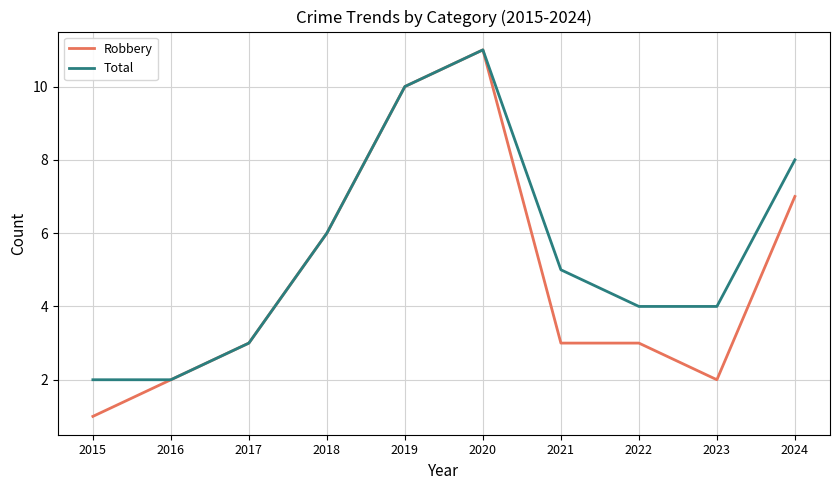

Which series has the widest spread of values?

Robbery